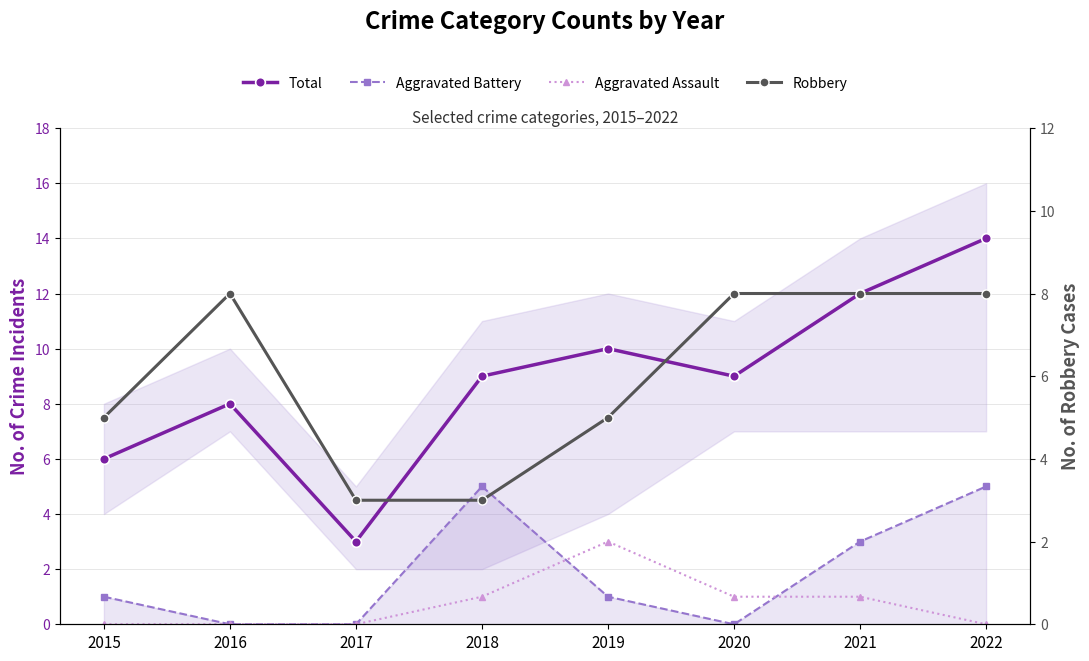

Which series changed the most between 2017 and 2021?

Total